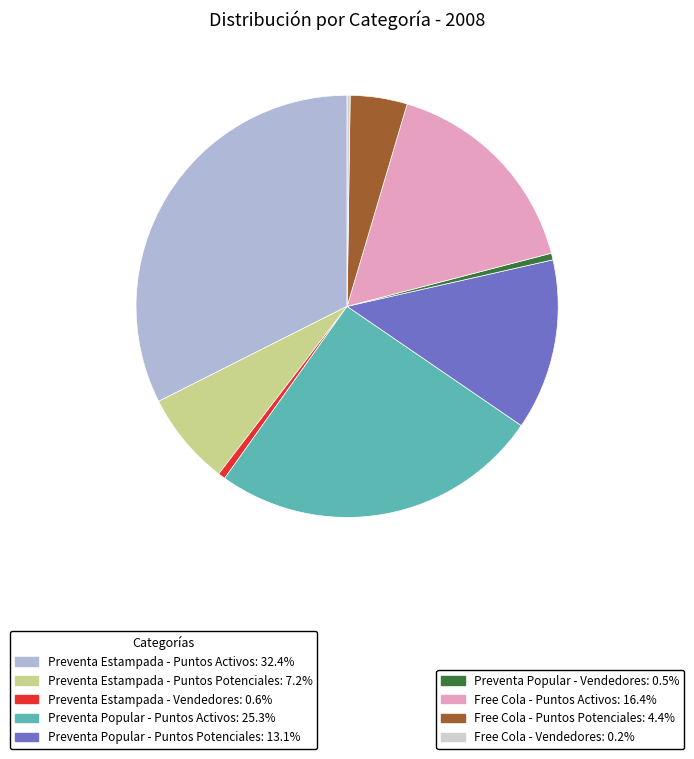

Is there a majority slice in this chart?

No